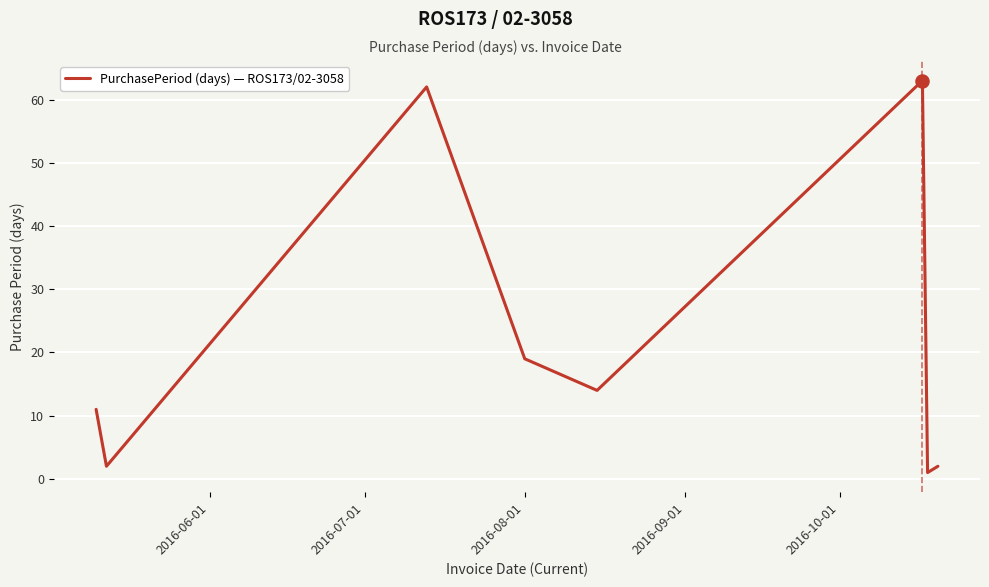

What is the difference between the second highest and minimum values?

61